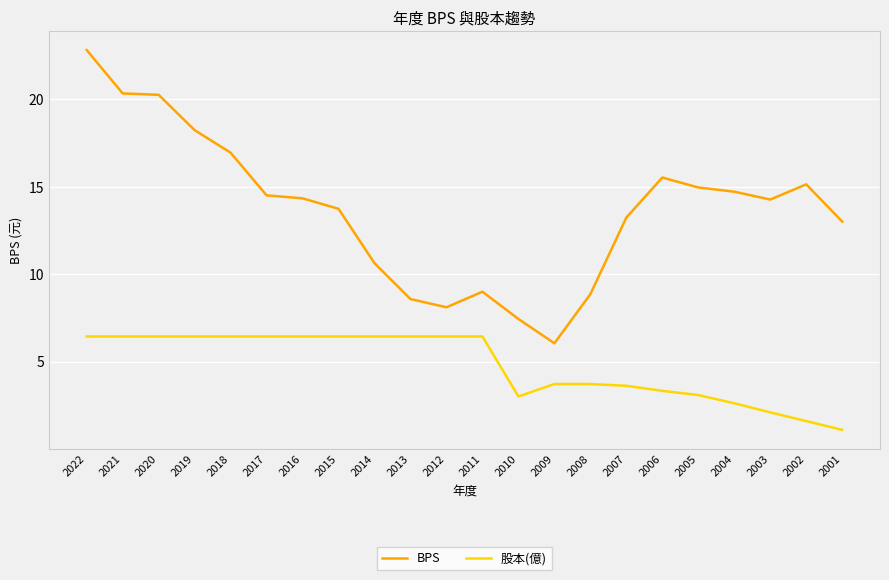

Rank the series at 2017 from lowest to highest value.

股本(億), BPS